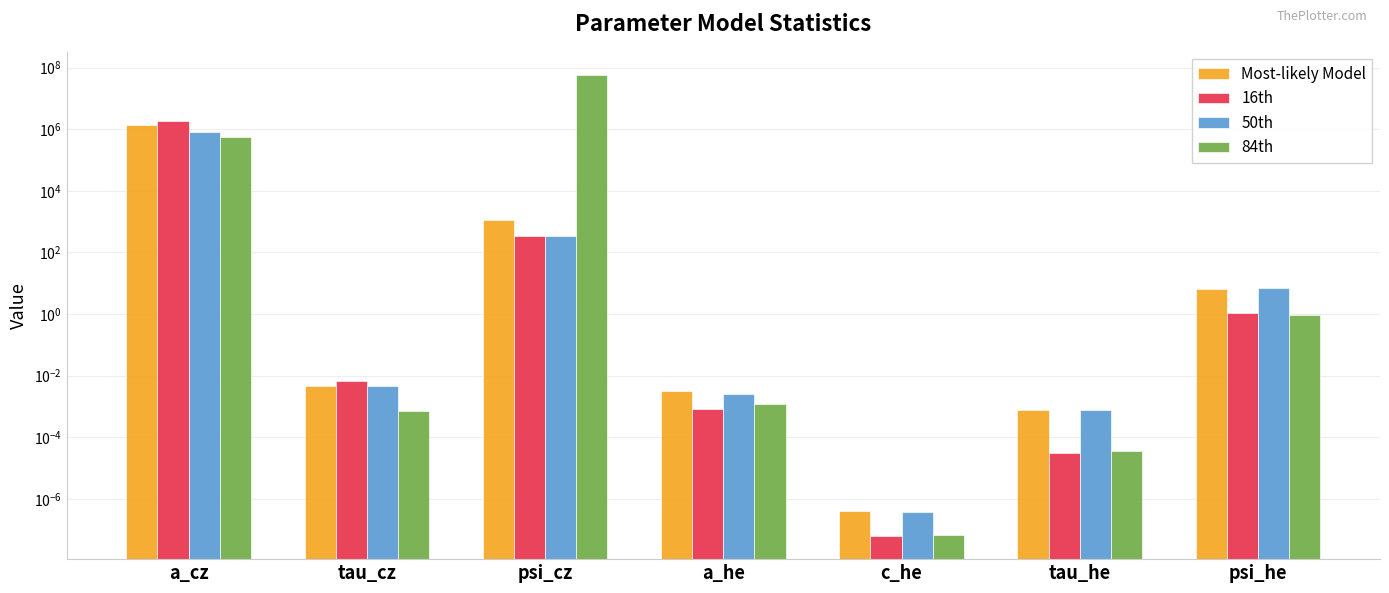

At which category is the sum across all series the highest?

psi_cz